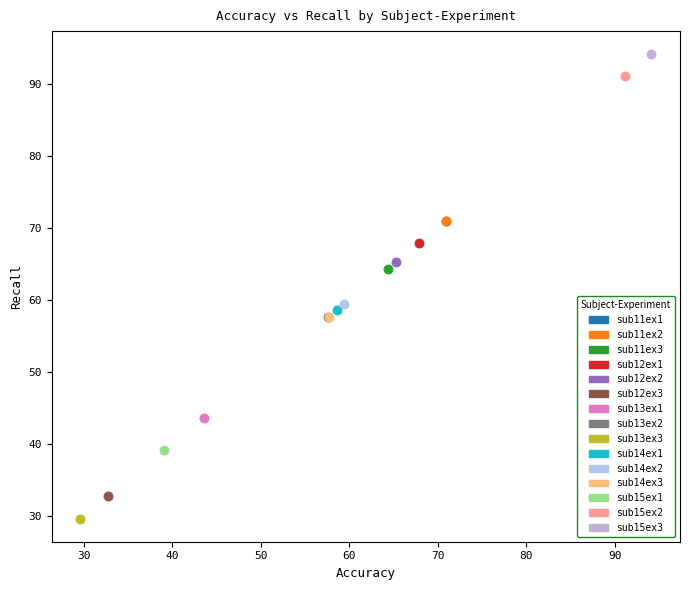

Which series contains the lowest Y value?

sub13ex3